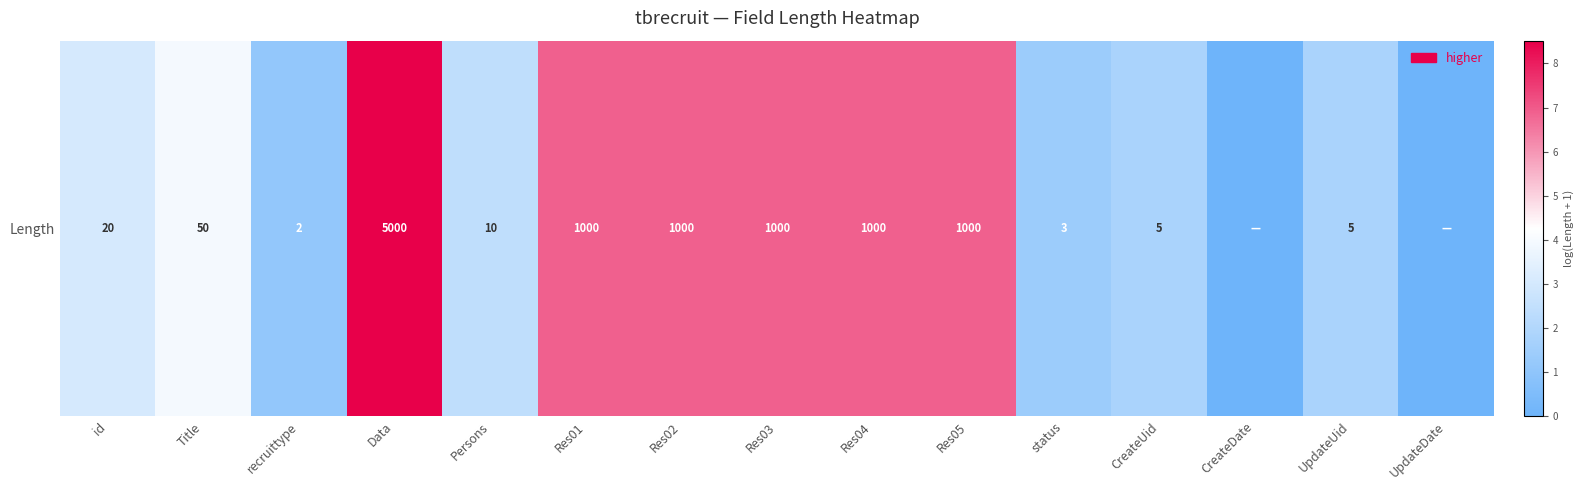

How many values are below 3?

7